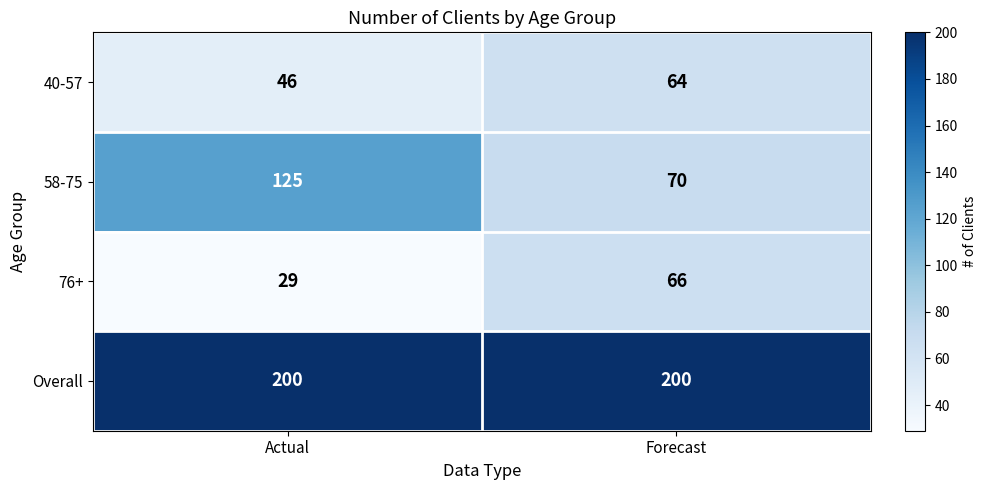

What is the minimum value shown in the chart?

29